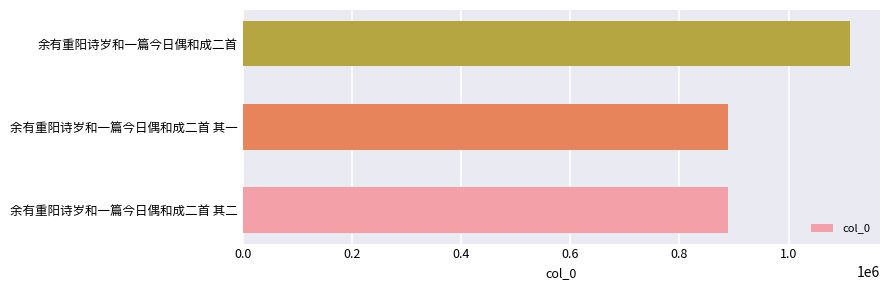

What is the maximum value shown in the chart?

1111744